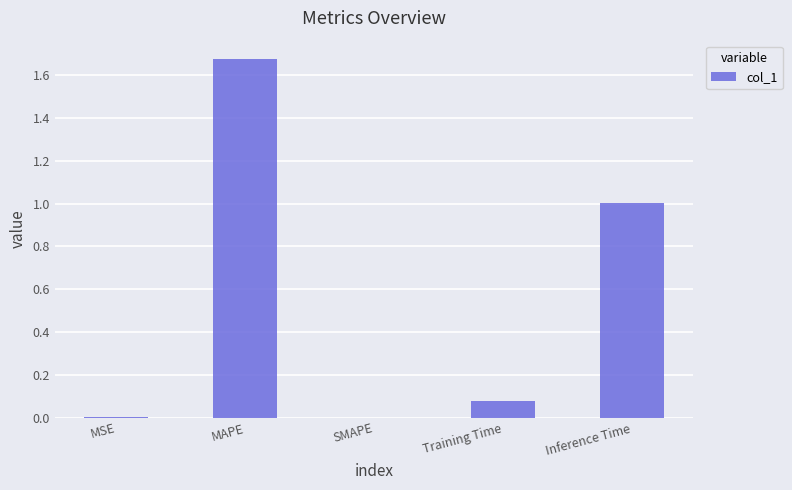

Does the chart contain stacked bars?

No